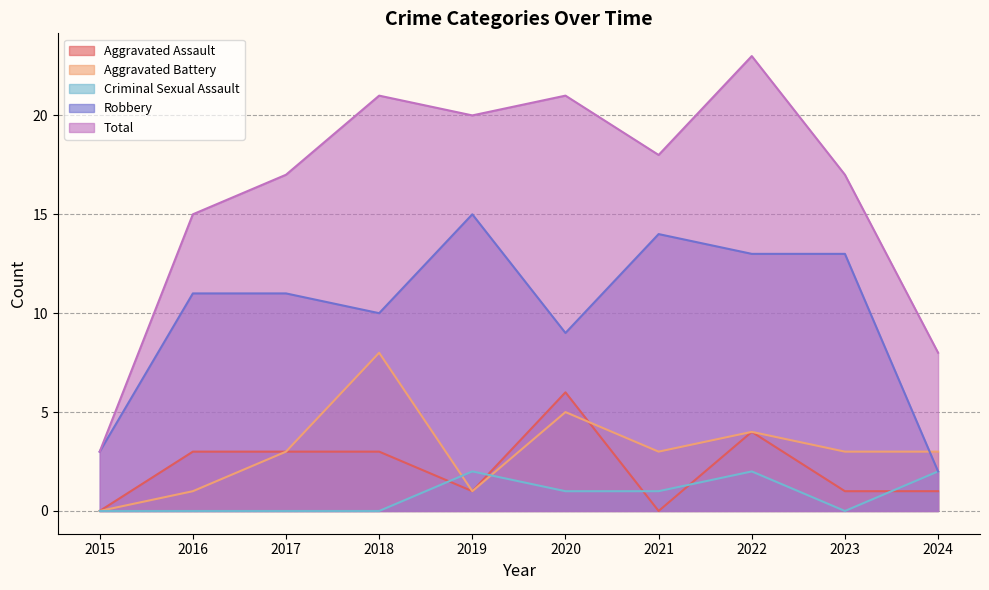

Does the chart display data point markers on the line(s)?

No